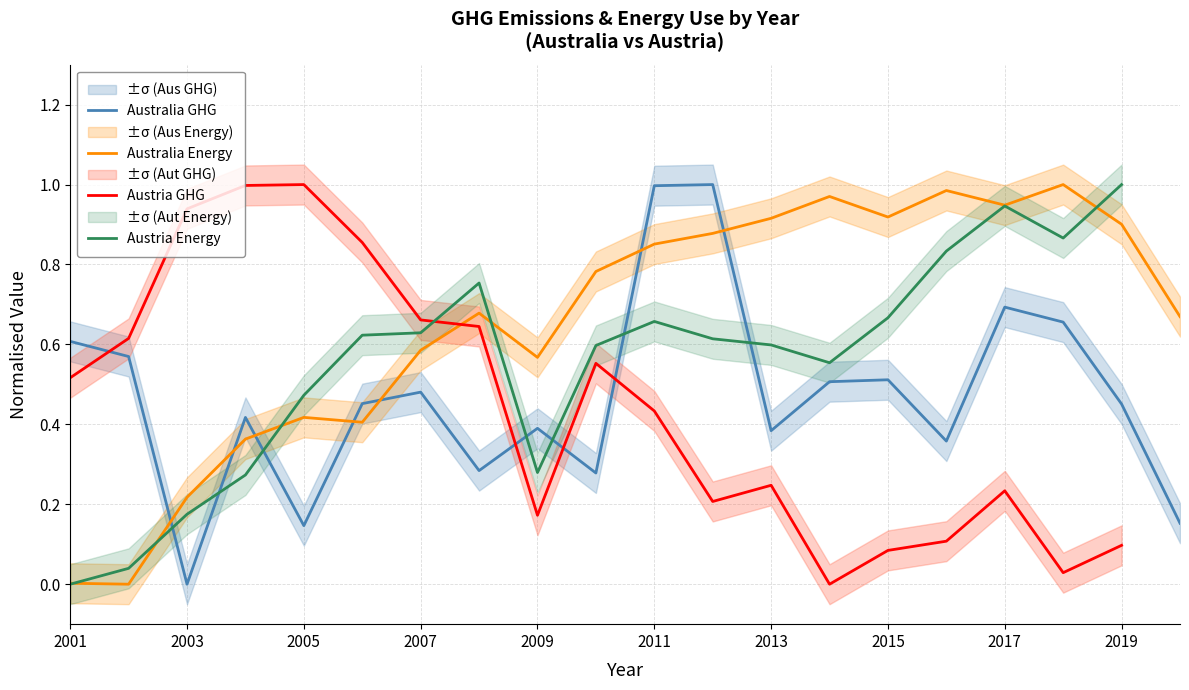

What is the maximum value shown in the chart?

1.0